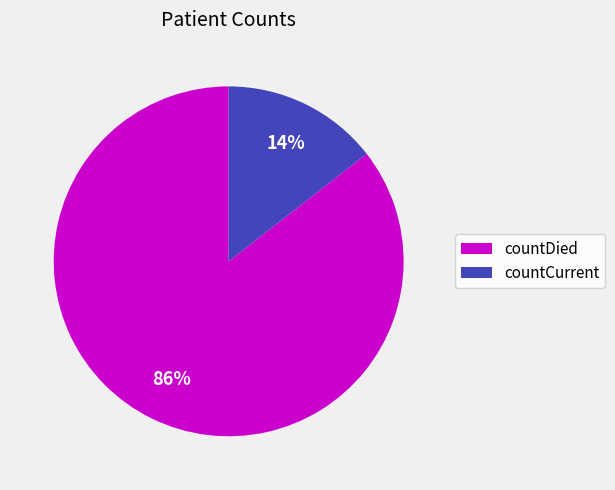

How many segments does this pie chart have?

2